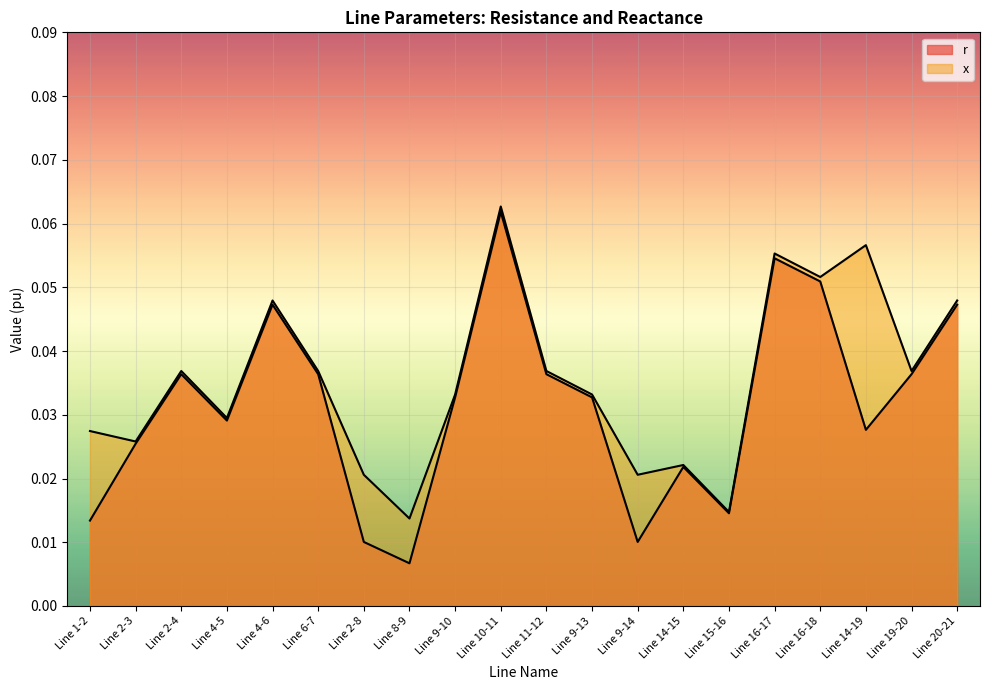

At which category does x reach its first local valley?

Line 2-3